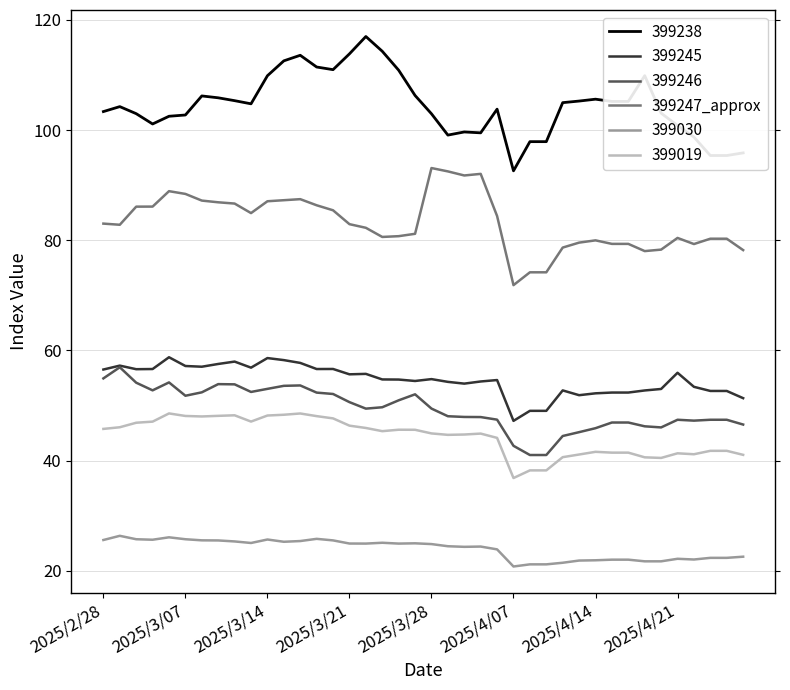

What is the greatest value displayed?

117.0